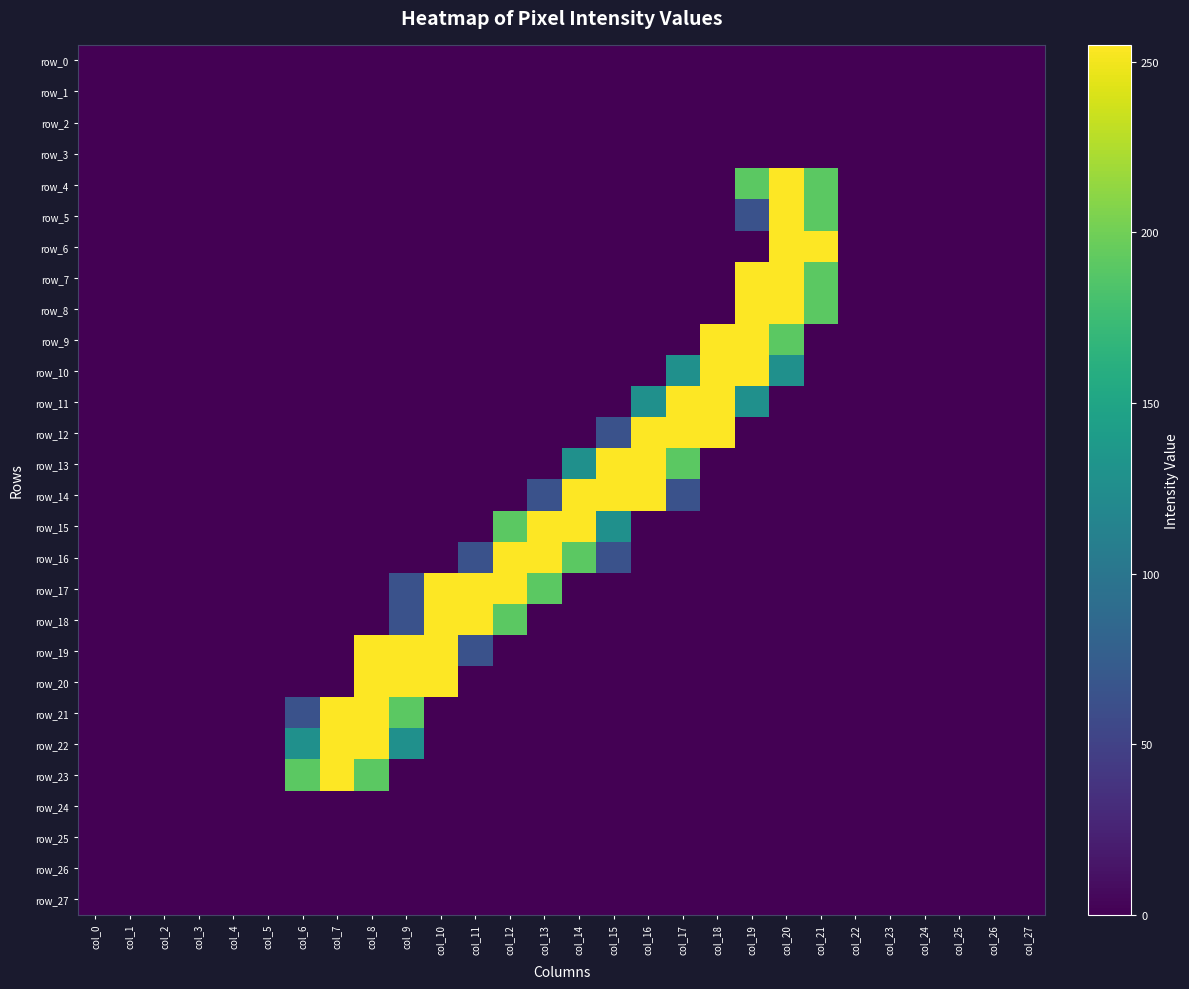

Reading left to right, list all the values displayed in this chart.

row_0: 0	0	0	0	0	0	0	0	0	0	0	0	0	0	0	0	0	0	0	0	0	0	0	0	0	0	0	0
row_1: 0	0	0	0	0	0	0	0	0	0	0	0	0	0	0	0	0	0	0	0	0	0	0	0	0	0	0	0
row_2: 0	0	0	0	0	0	0	0	0	0	0	0	0	0	0	0	0	0	0	0	0	0	0	0	0	0	0	0
row_3: 0	0	0	0	0	0	0	0	0	0	0	0	0	0	0	0	0	0	0	0	0	0	0	0	0	0	0	0
row_4: 0	0	0	0	0	0	0	0	0	0	0	0	0	0	0	0	0	0	0	191	255	191	0	0	0	0	0	0
row_5: 0	0	0	0	0	0	0	0	0	0	0	0	0	0	0	0	0	0	0	64	255	191	0	0	0	0	0	0
row_6: 0	0	0	0	0	0	0	0	0	0	0	0	0	0	0	0	0	0	0	0	255	255	0	0	0	0	0	0
row_7: 0	0	0	0	0	0	0	0	0	0	0	0	0	0	0	0	0	0	0	255	255	191	0	0	0	0	0	0
row_8: 0	0	0	0	0	0	0	0	0	0	0	0	0	0	0	0	0	0	0	255	255	191	0	0	0	0	0	0
row_9: 0	0	0	0	0	0	0	0	0	0	0	0	0	0	0	0	0	0	255	255	191	0	0	0	0	0	0	0
row_10: 0	0	0	0	0	0	0	0	0	0	0	0	0	0	0	0	0	128	255	255	128	0	0	0	0	0	0	0
row_11: 0	0	0	0	0	0	0	0	0	0	0	0	0	0	0	0	128	255	255	128	0	0	0	0	0	0	0	0
row_12: 0	0	0	0	0	0	0	0	0	0	0	0	0	0	0	64	255	255	255	0	0	0	0	0	0	0	0	0
row_13: 0	0	0	0	0	0	0	0	0	0	0	0	0	0	128	255	255	191	0	0	0	0	0	0	0	0	0	0
row_14: 0	0	0	0	0	0	0	0	0	0	0	0	0	64	255	255	255	64	0	0	0	0	0	0	0	0	0	0
row_15: 0	0	0	0	0	0	0	0	0	0	0	0	191	255	255	128	0	0	0	0	0	0	0	0	0	0	0	0
row_16: 0	0	0	0	0	0	0	0	0	0	0	64	255	255	191	64	0	0	0	0	0	0	0	0	0	0	0	0
row_17: 0	0	0	0	0	0	0	0	0	64	255	255	255	191	0	0	0	0	0	0	0	0	0	0	0	0	0	0
row_18: 0	0	0	0	0	0	0	0	0	64	255	255	191	0	0	0	0	0	0	0	0	0	0	0	0	0	0	0
row_19: 0	0	0	0	0	0	0	0	255	255	255	64	0	0	0	0	0	0	0	0	0	0	0	0	0	0	0	0
row_20: 0	0	0	0	0	0	0	0	255	255	255	0	0	0	0	0	0	0	0	0	0	0	0	0	0	0	0	0
row_21: 0	0	0	0	0	0	64	255	255	191	0	0	0	0	0	0	0	0	0	0	0	0	0	0	0	0	0	0
row_22: 0	0	0	0	0	0	128	255	255	128	0	0	0	0	0	0	0	0	0	0	0	0	0	0	0	0	0	0
row_23: 0	0	0	0	0	0	191	255	191	0	0	0	0	0	0	0	0	0	0	0	0	0	0	0	0	0	0	0
row_24: 0	0	0	0	0	0	0	0	0	0	0	0	0	0	0	0	0	0	0	0	0	0	0	0	0	0	0	0
row_25: 0	0	0	0	0	0	0	0	0	0	0	0	0	0	0	0	0	0	0	0	0	0	0	0	0	0	0	0
row_26: 0	0	0	0	0	0	0	0	0	0	0	0	0	0	0	0	0	0	0	0	0	0	0	0	0	0	0	0
row_27: 0	0	0	0	0	0	0	0	0	0	0	0	0	0	0	0	0	0	0	0	0	0	0	0	0	0	0	0